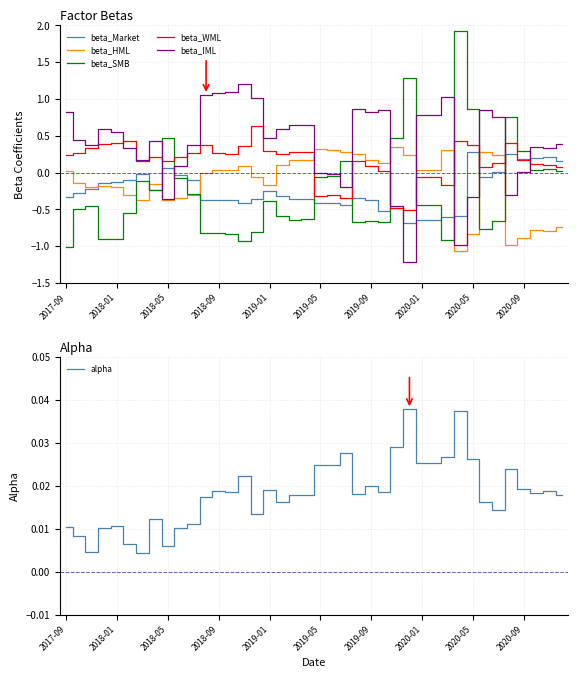

Reading right to left, transcribe all the data shown in this chart.

beta_Market: 0.2	0.2	0.2	0.2	0.2	0.0	-0.1	0.3	-0.6	-0.6	-0.7	-0.7	-0.7	-0.5	-0.5	-0.4	-0.4	-0.4	-0.4	-0.4	-0.4	-0.4	-0.3	-0.3	-0.4	-0.4	-0.4	-0.4	-0.4	-0.1	-0.0	0.1	-0.2	-0.0	-0.1	-0.1	-0.1	-0.2	-0.3	-0.3
beta_HML: -0.7	-0.8	-0.8	-0.9	-1.0	0.2	0.3	-0.8	-1.1	0.3	0.0	0.0	0.2	0.3	0.1	0.2	0.3	0.3	0.3	0.3	0.2	0.2	0.1	-0.2	-0.1	0.1	0.0	0.0	-0.0	-0.3	-0.3	-0.4	-0.2	-0.4	-0.3	-0.2	-0.2	-0.2	-0.1	0.0
beta_SMB: 0.0	0.0	0.0	0.3	0.7	-0.7	-0.8	0.9	1.9	-0.9	-0.4	-0.4	1.3	0.5	-0.7	-0.7	-0.7	0.2	-0.1	-0.1	-0.6	-0.6	-0.6	-0.4	-0.8	-0.9	-0.8	-0.8	-0.8	-0.3	-0.1	0.5	-0.2	-0.1	-0.5	-0.9	-0.9	-0.5	-0.5	-1.0
beta_WML: 0.1	0.1	0.1	0.2	0.4	0.1	0.1	0.4	0.4	-0.2	-0.1	-0.1	-0.5	-0.5	0.0	0.1	0.2	-0.3	-0.3	-0.3	0.3	0.3	0.3	0.3	0.6	0.4	0.3	0.3	0.4	0.3	0.2	0.2	0.2	0.2	0.4	0.4	0.4	0.3	0.3	0.2
beta_IML: 0.4	0.3	0.3	0.0	-0.3	0.8	0.9	-0.3	-1.0	1.0	0.8	0.8	-1.2	-0.5	0.8	0.8	0.9	-0.2	-0.0	-0.0	0.6	0.7	0.6	0.5	1.0	1.2	1.1	1.1	1.1	0.4	0.1	-0.4	0.4	0.2	0.3	0.6	0.6	0.4	0.4	0.8
alpha: 0.0	0.0	0.0	0.0	0.0	0.0	0.0	0.0	0.0	0.0	0.0	0.0	0.0	0.0	0.0	0.0	0.0	0.0	0.0	0.0	0.0	0.0	0.0	0.0	0.0	0.0	0.0	0.0	0.0	0.0	0.0	0.0	0.0	0.0	0.0	0.0	0.0	0.0	0.0	0.0